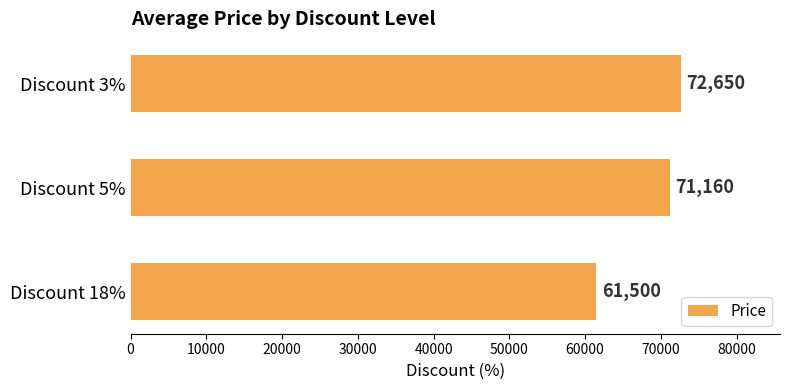

What is the ratio of the value at Discount 18% to the value at Discount 3%?

0.8